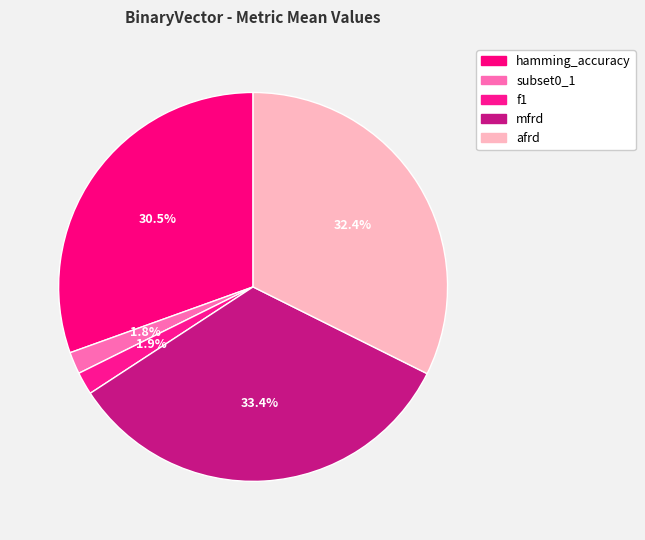

Is there any slice that represents more than half of the pie?

No